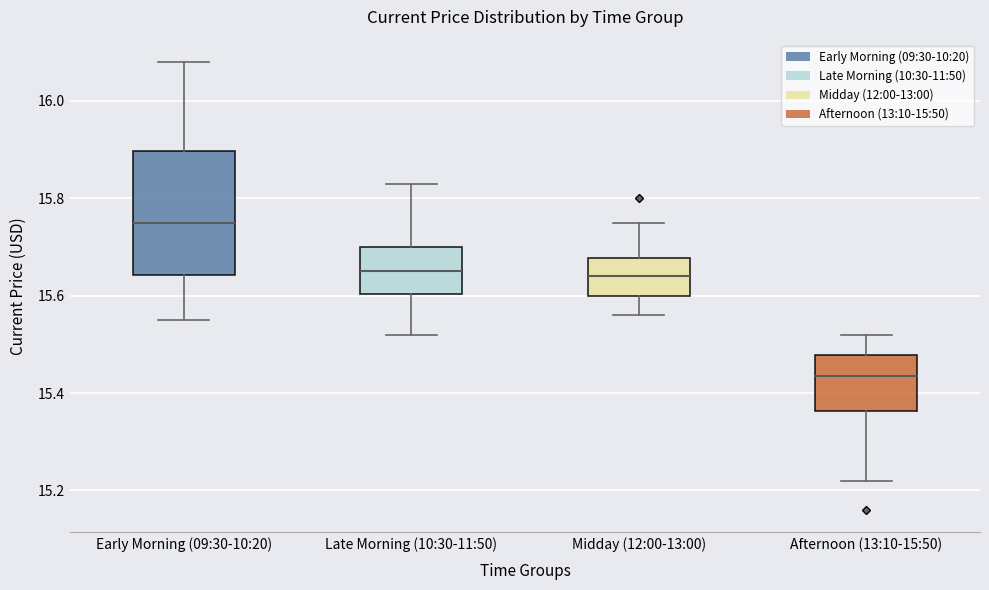

Which box's median line is the highest?

Early Morning (09:30-10:20)